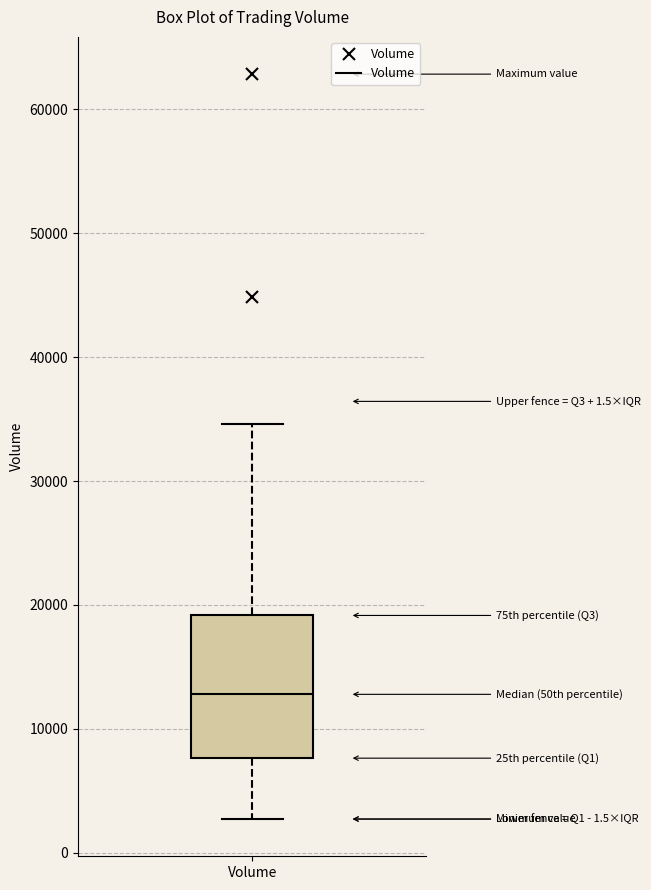

Where is the lower edge of the box for Volume on the y-axis? The values are not printed on the chart, so give them approximately, as read against the axis.

8000